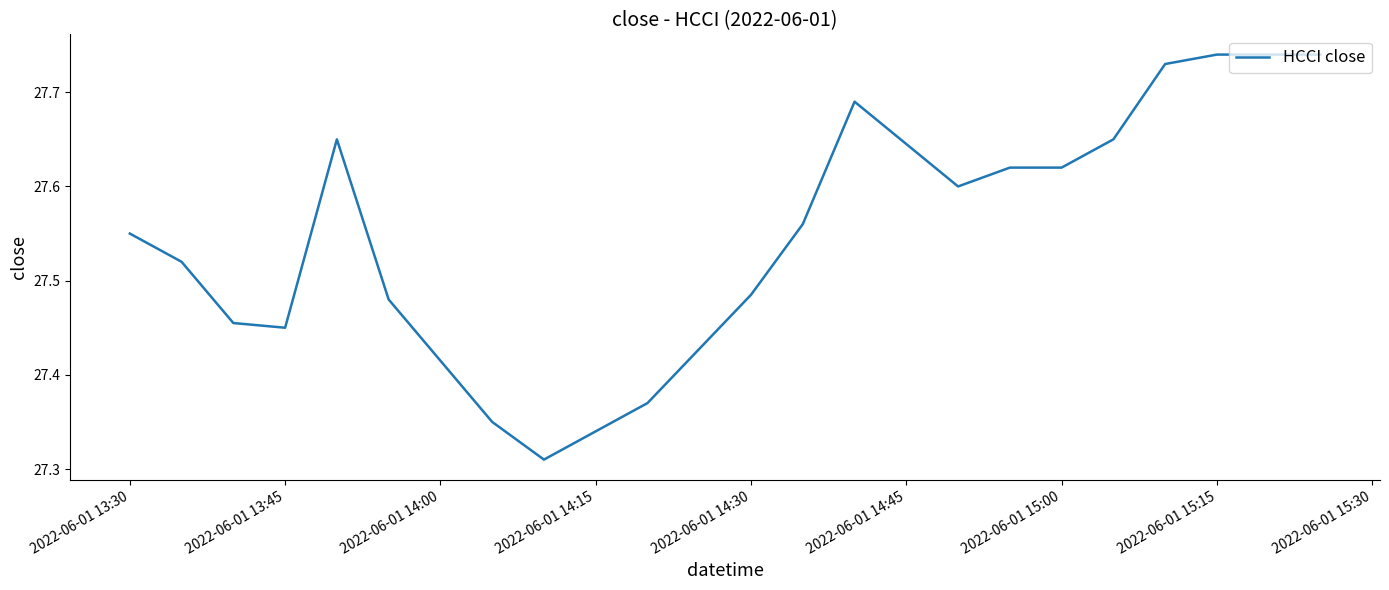

What is the difference between the maximum and minimum values?

0.4